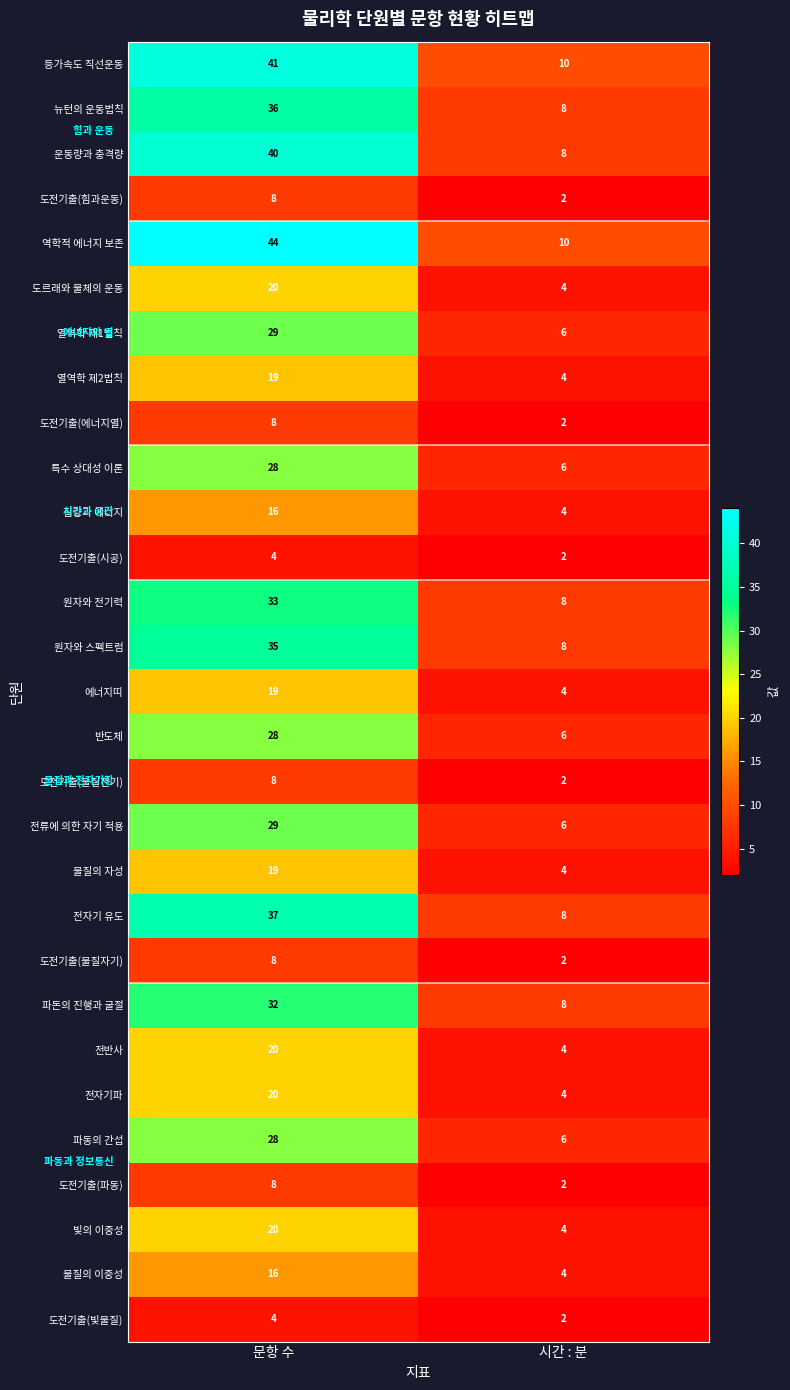

Which series has the widest spread of values?

역학적 에너지 보존